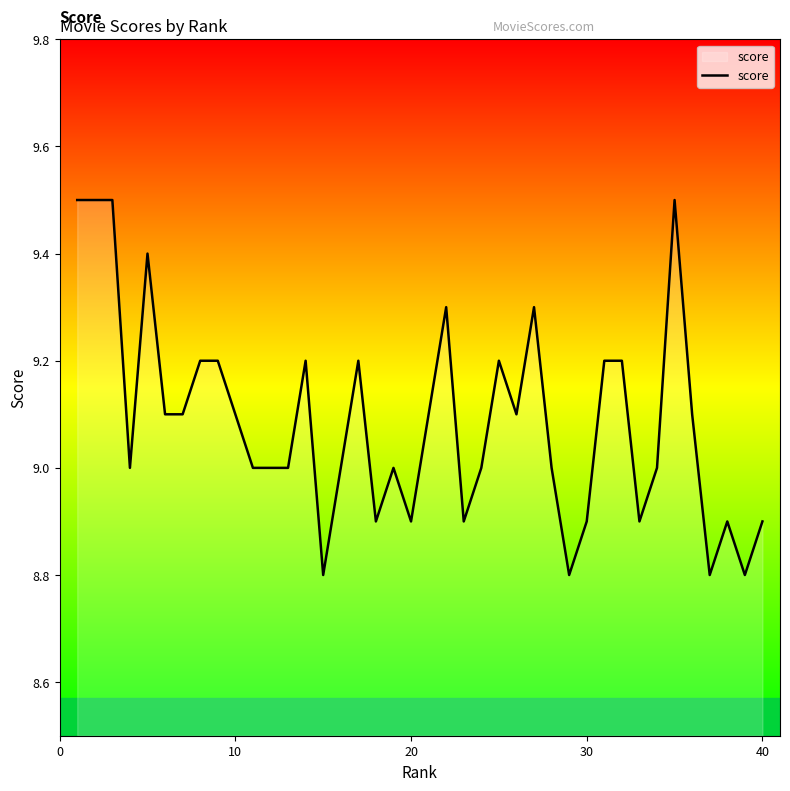

What is the difference between the maximum and minimum values?

0.7